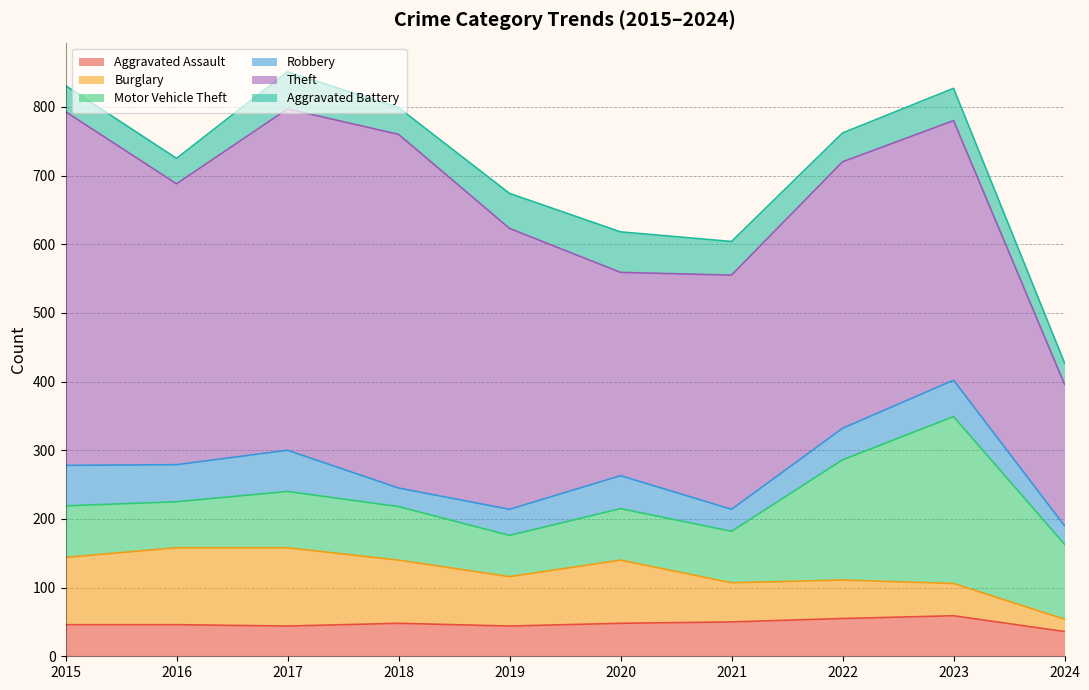

Reading left to right, what are all the values shown in this chart?

Aggravated Assault: 46	46	44	48	44	48	50	55	59	36
Burglary: 98	112	114	92	72	92	57	56	47	18
Motor Vehicle Theft: 75	67	82	78	60	75	75	175	243	109
Robbery: 59	54	60	27	38	48	32	46	53	27
Theft: 515	409	497	515	409	296	341	388	378	206
Aggravated Battery: 38	37	54	39	51	59	49	42	47	31